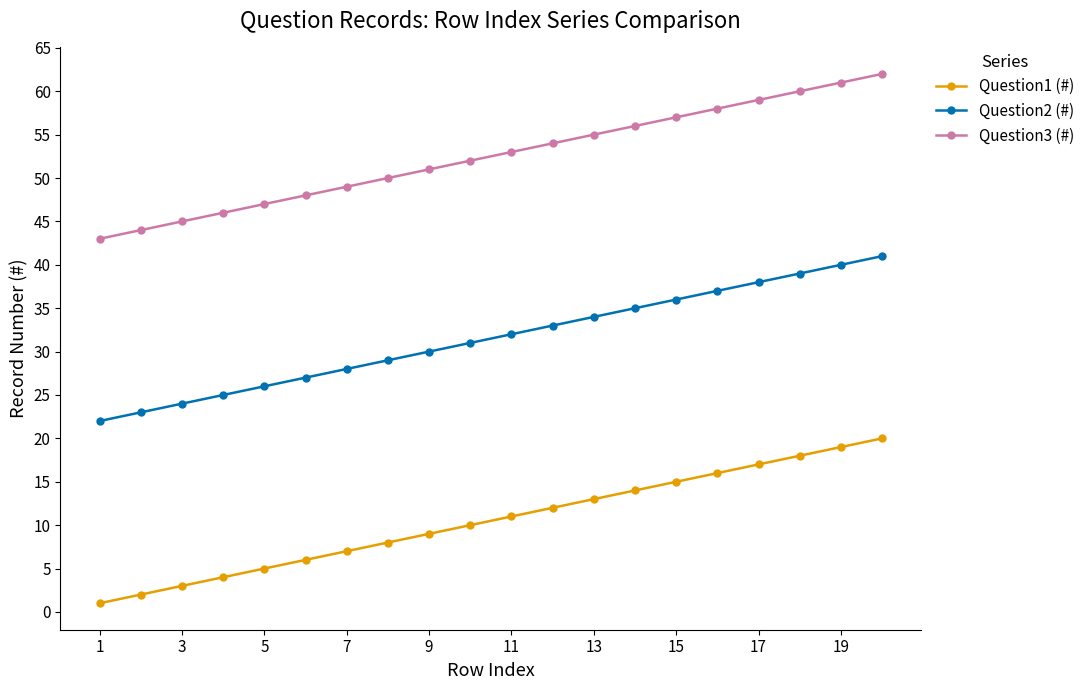

True or false: Question2 (#) has more than 1 points higher than both neighbors.

False